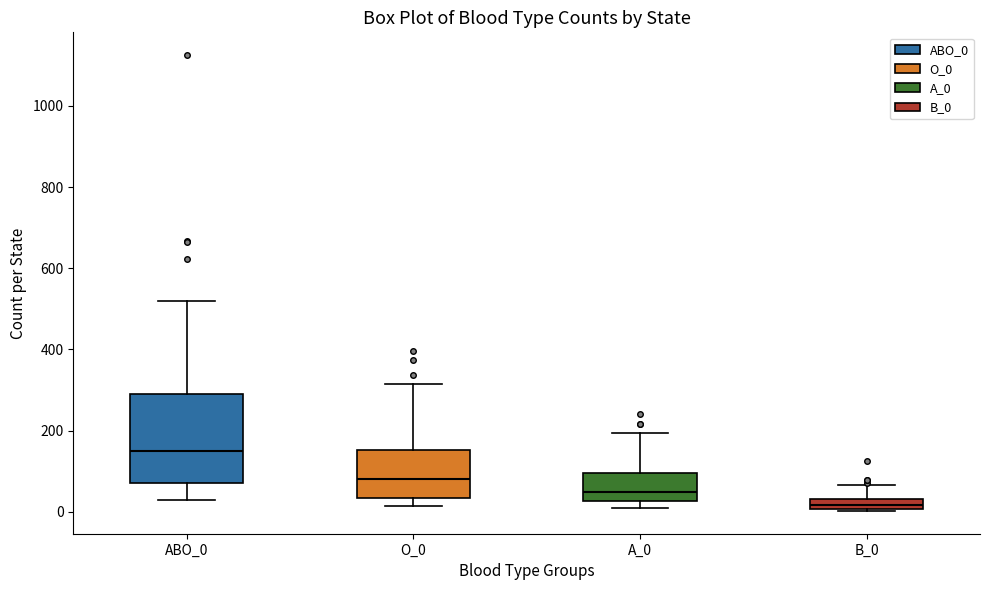

Which box is the tallest, from its lower edge to its upper edge?

ABO_0